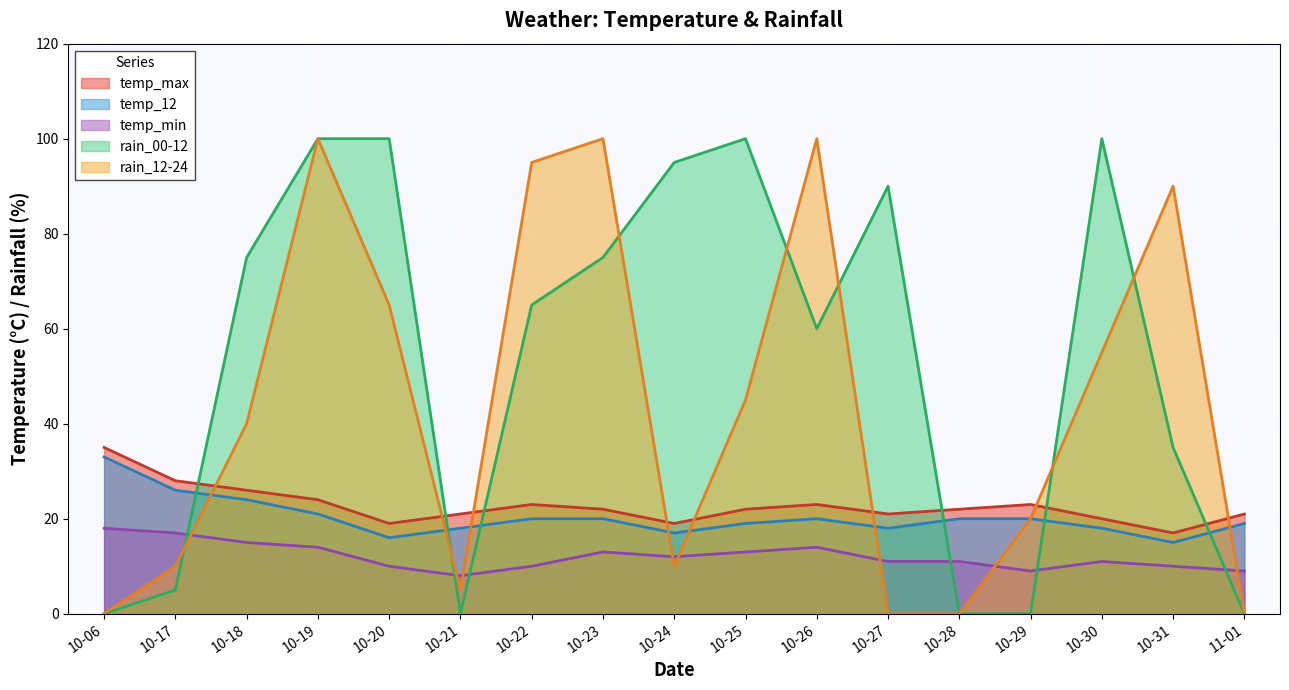

How many lines are shown in the chart?

5